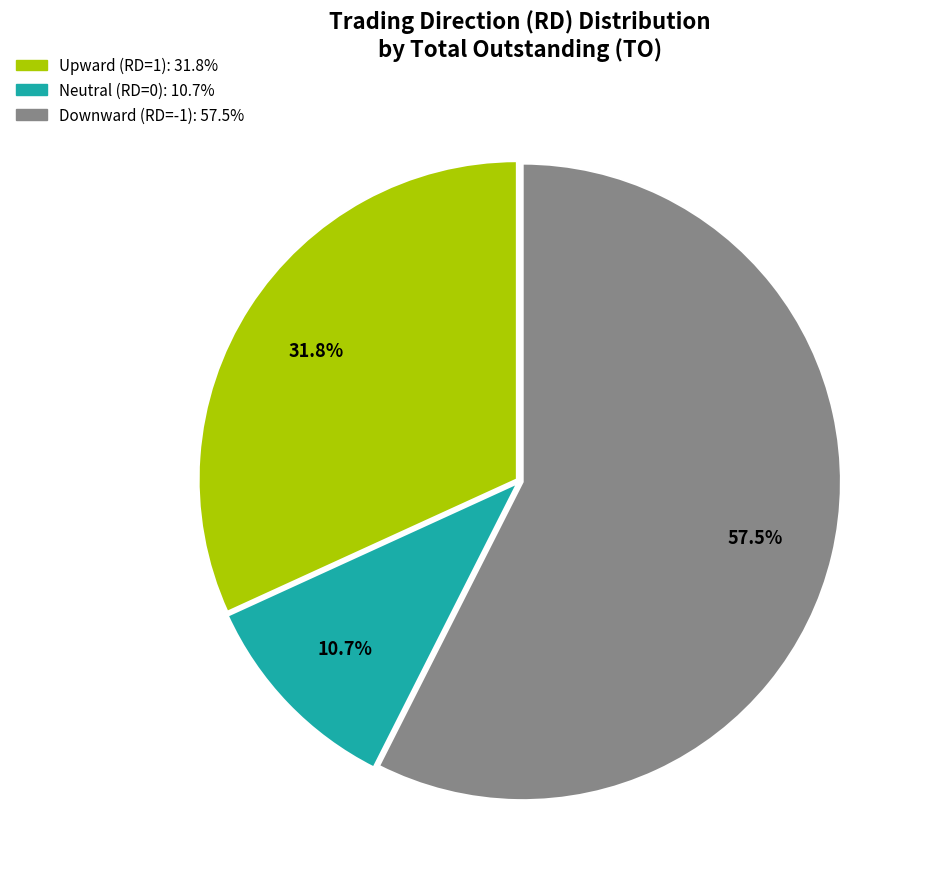

Is there a majority slice in this chart?

Yes